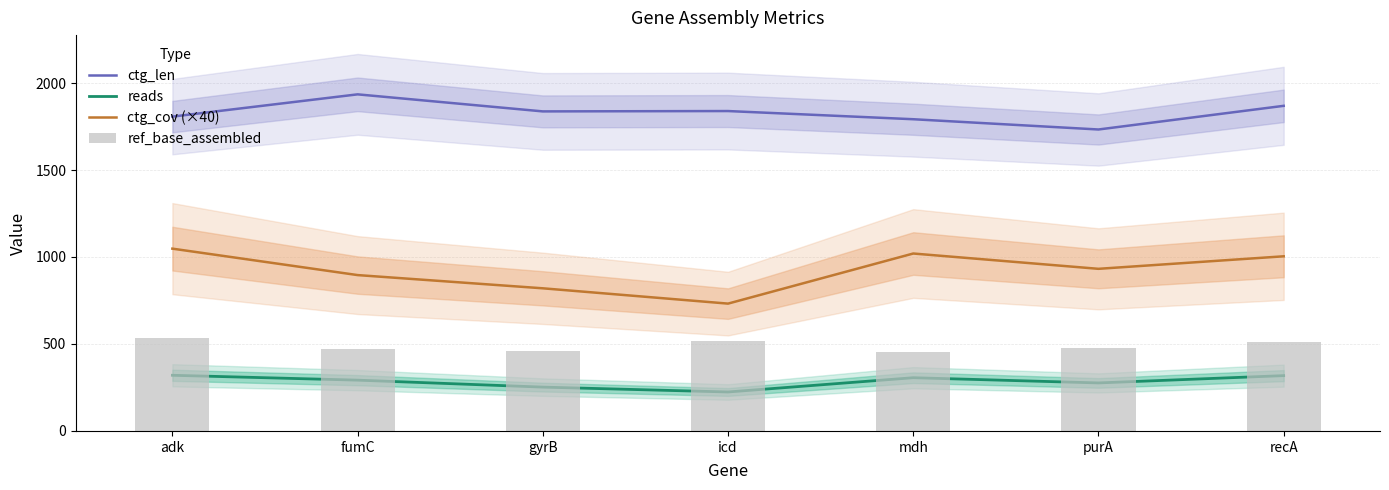

Between mdh and purA, which series saw the biggest shift?

ctg_cov (×40)